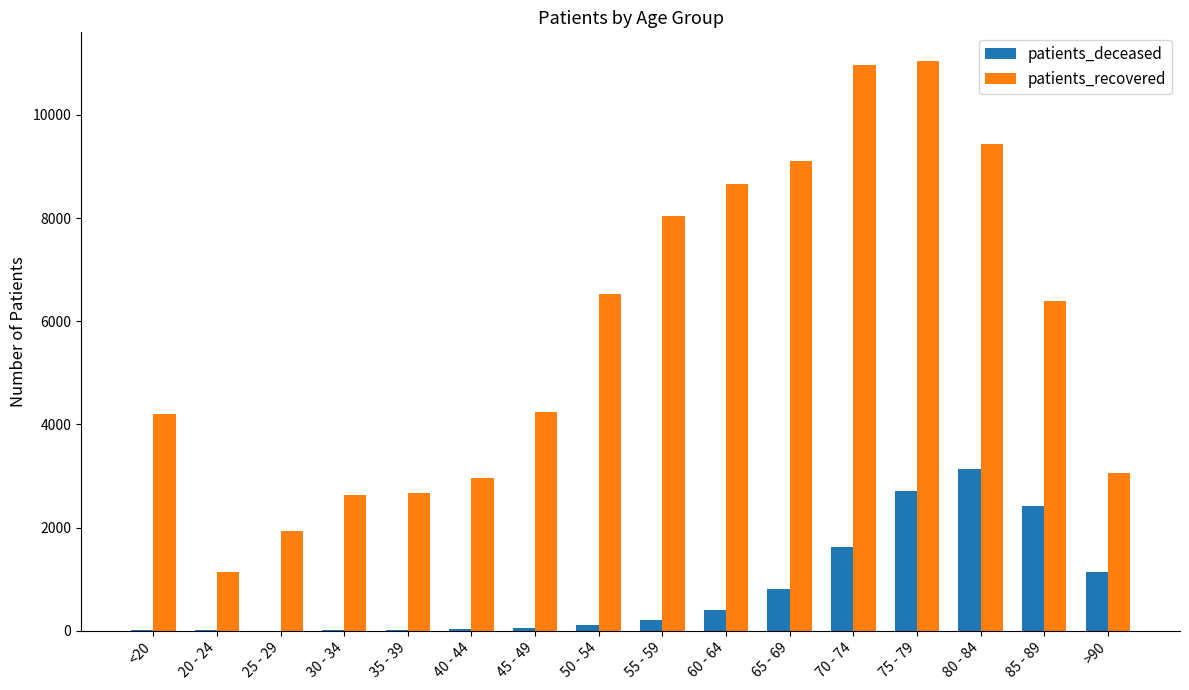

Is the value of patients_deceased at 65 - 69 greater than the value of patients_recovered at 25 - 29?

No